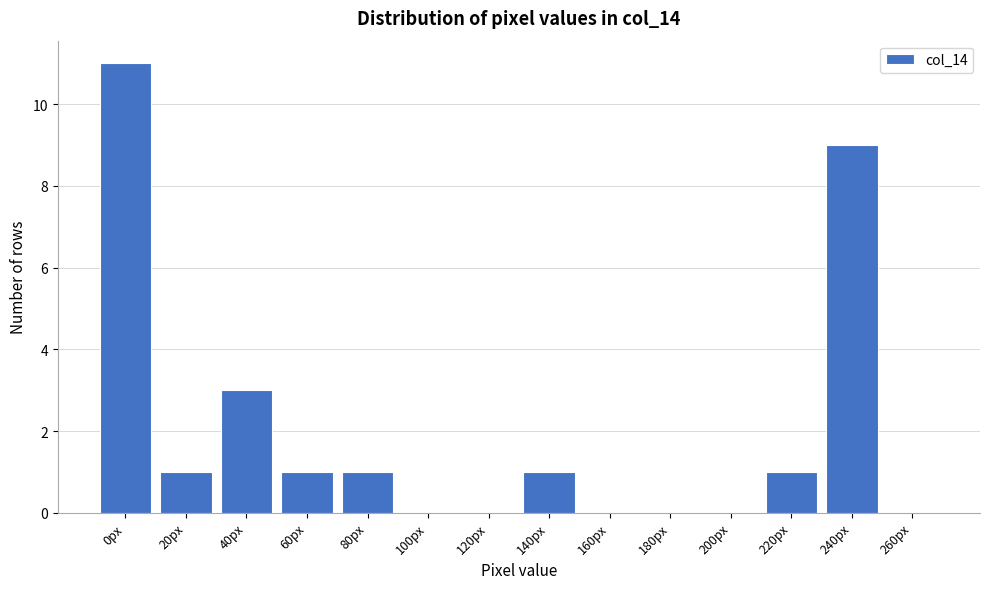

Reading left to right, extract all data points from this chart.

0px=11	20px=1	40px=3	60px=1	80px=1	100px=0	120px=0	140px=1	160px=0	180px=0	200px=0	220px=1	240px=9	260px=0